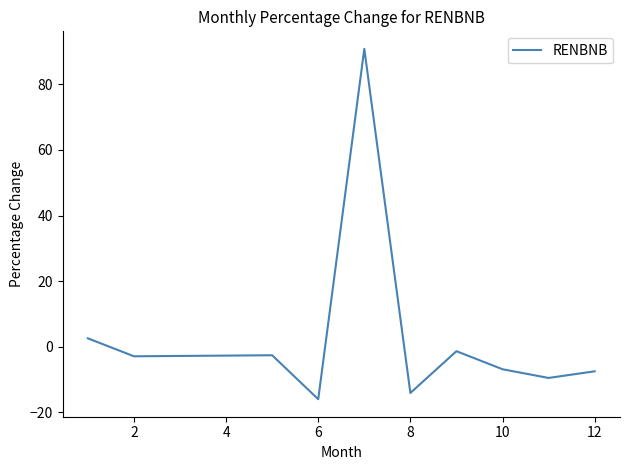

What is the difference between the maximum and minimum values?

106.8